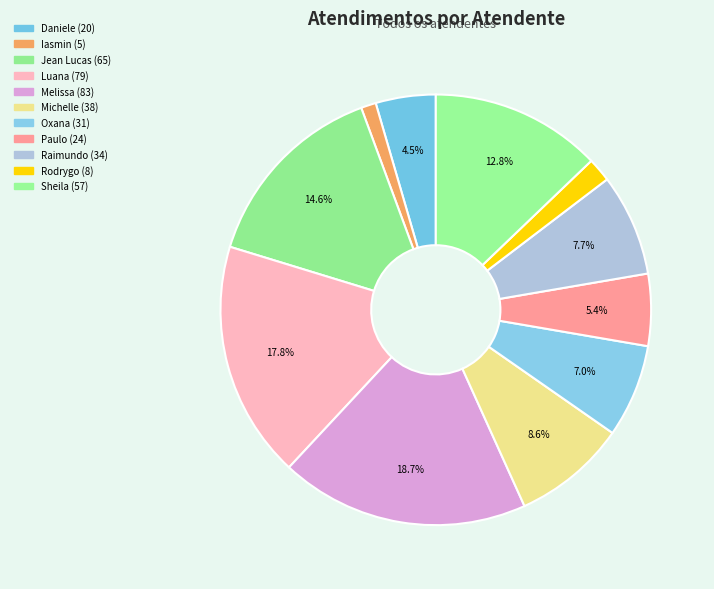

To the nearest percent, what is the average slice percentage?

9%